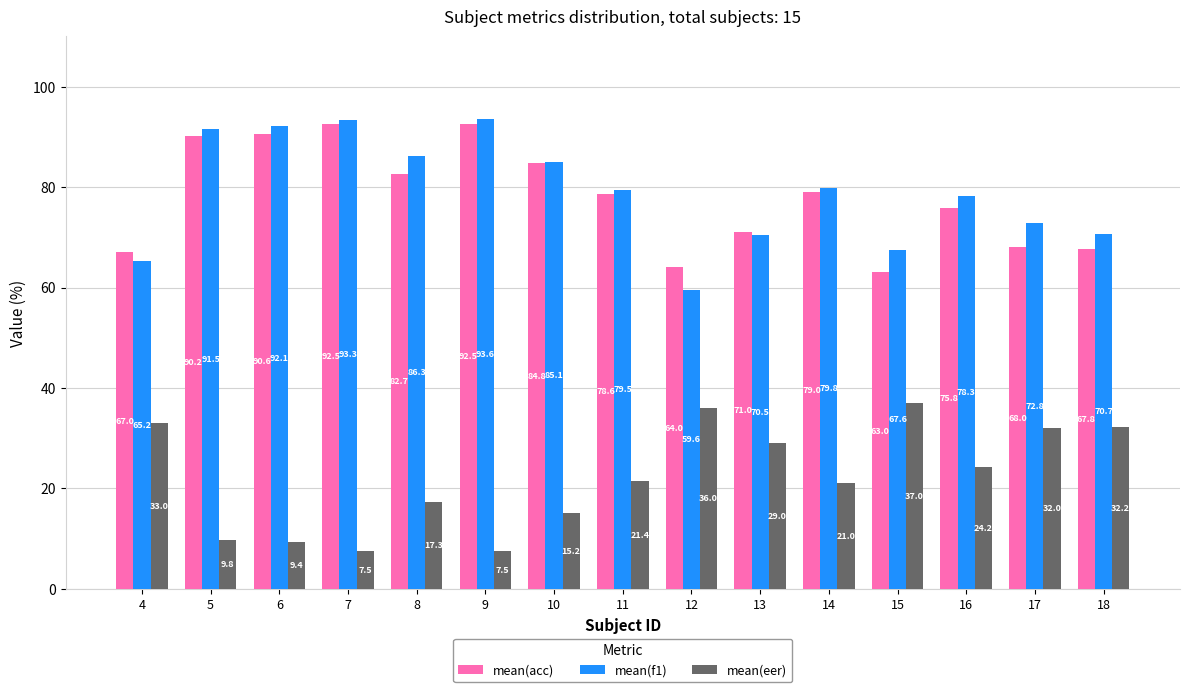

At which label is mean(f1) closest to 76?

16